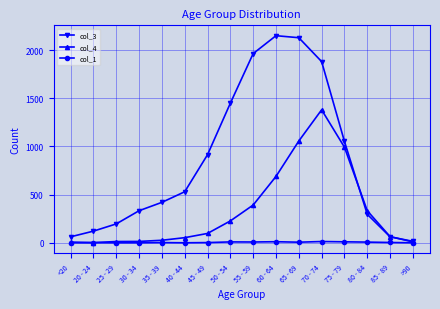

Between 35 - 39 and 70 - 74, which series saw the biggest shift?

col_3